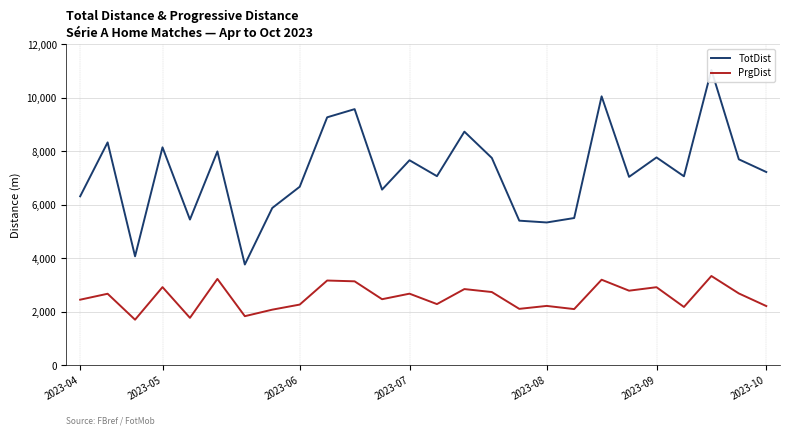

What value does the PrgDist series have at 12, to the nearest 100?

2700